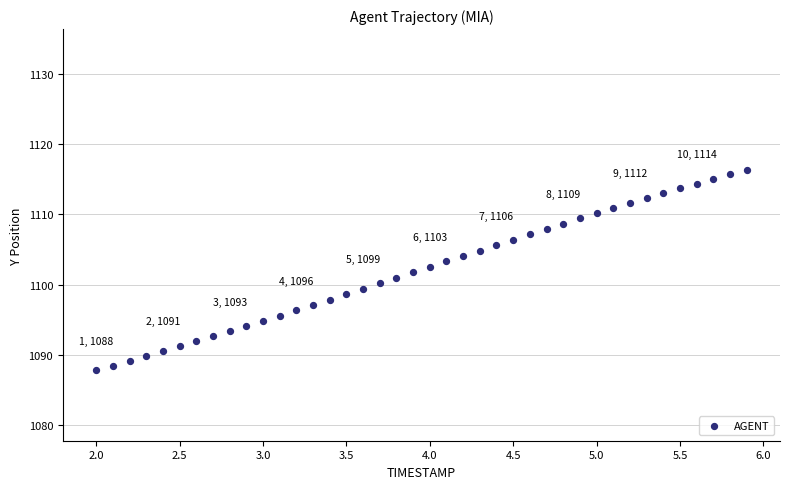

What is the range of X values (max minus min)?

3.9